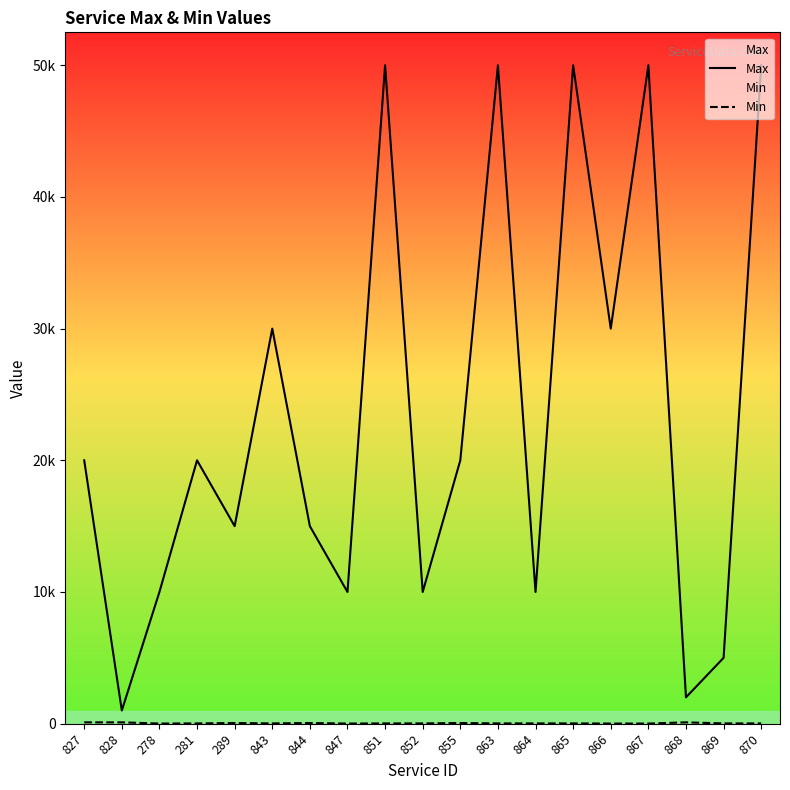

How many data points does each series have?

19